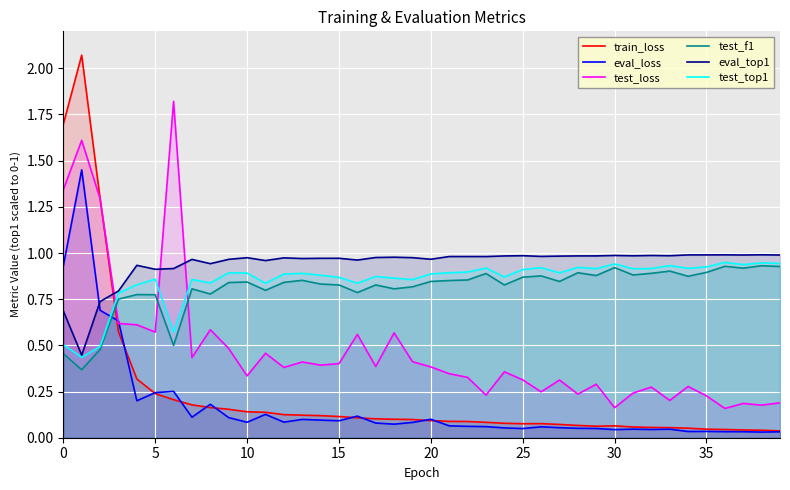

What is the sum of the test_top1 values at 29 and 14?

1.8